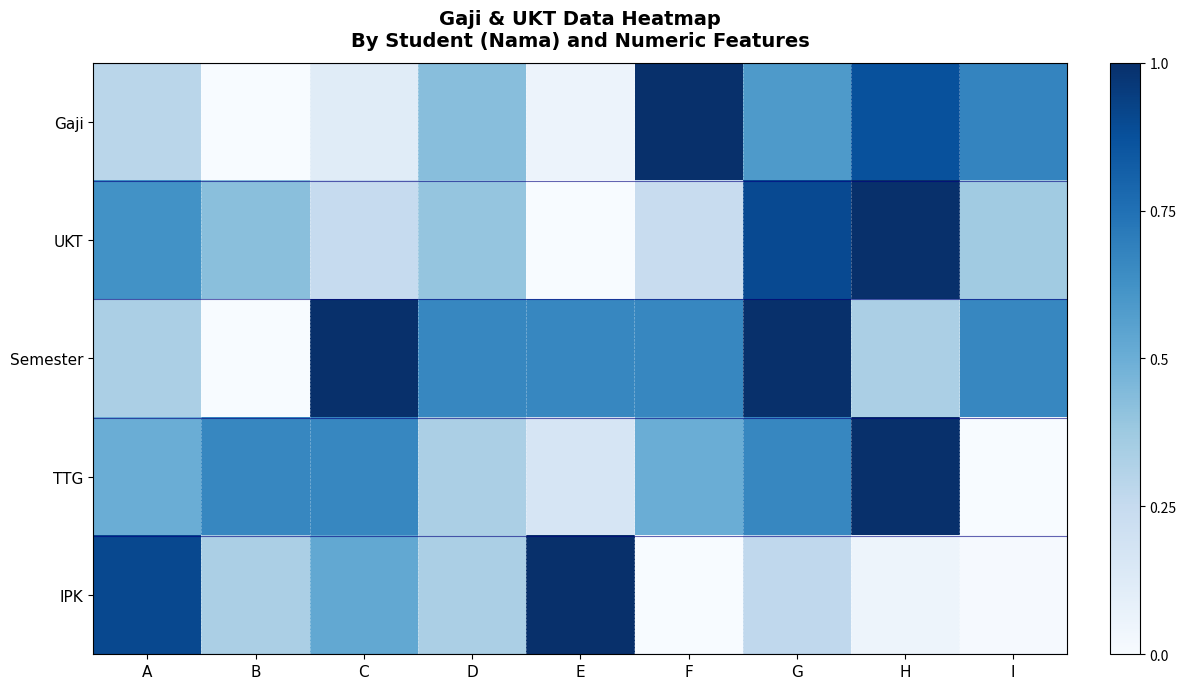

What is the total value across all series at F?

2.4